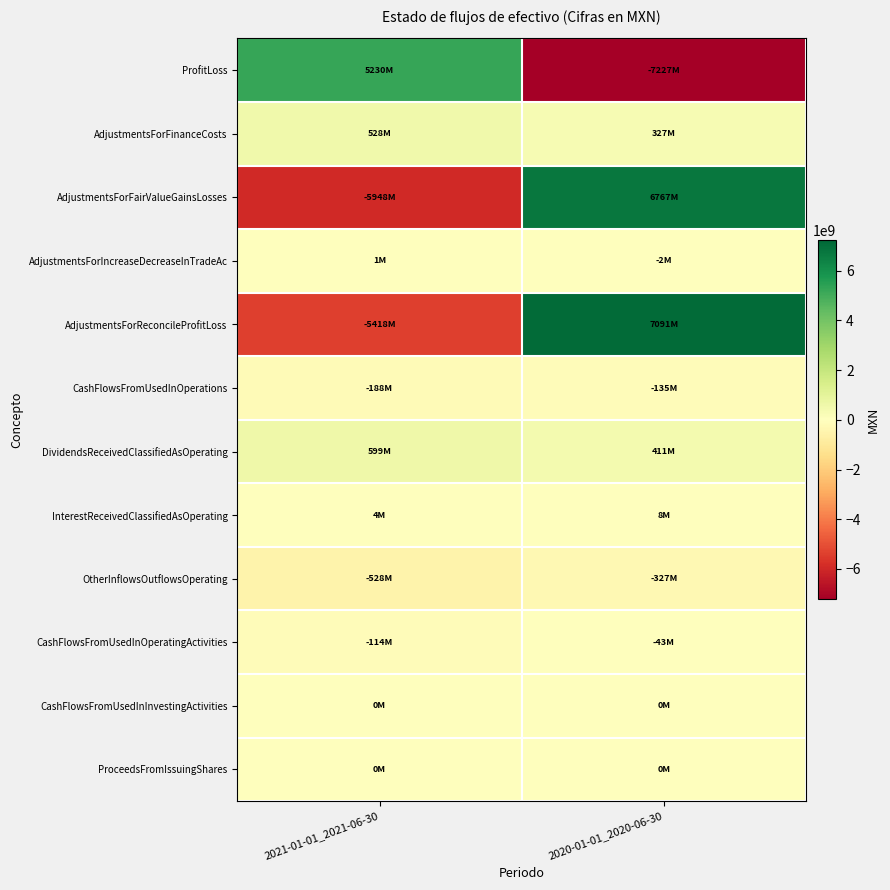

What is the total value across all series at 2020-01-01_2020-06-30?

6869965000